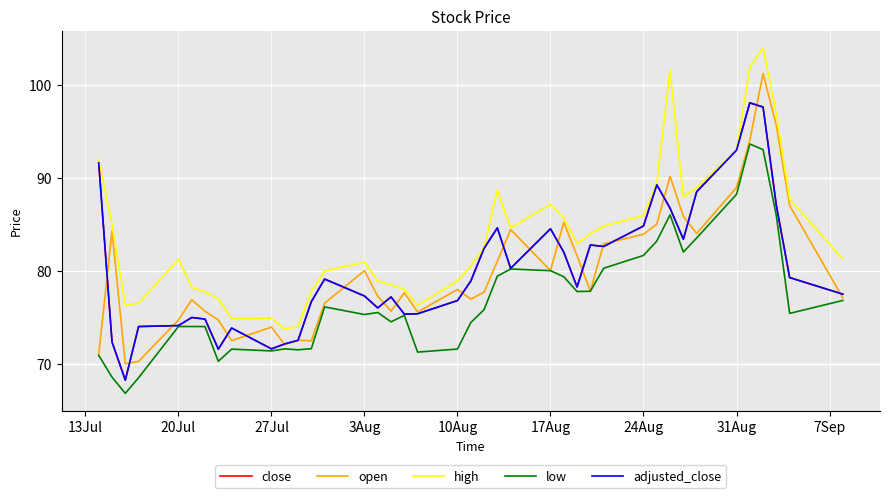

What is the lowest value of the open series?

70.0